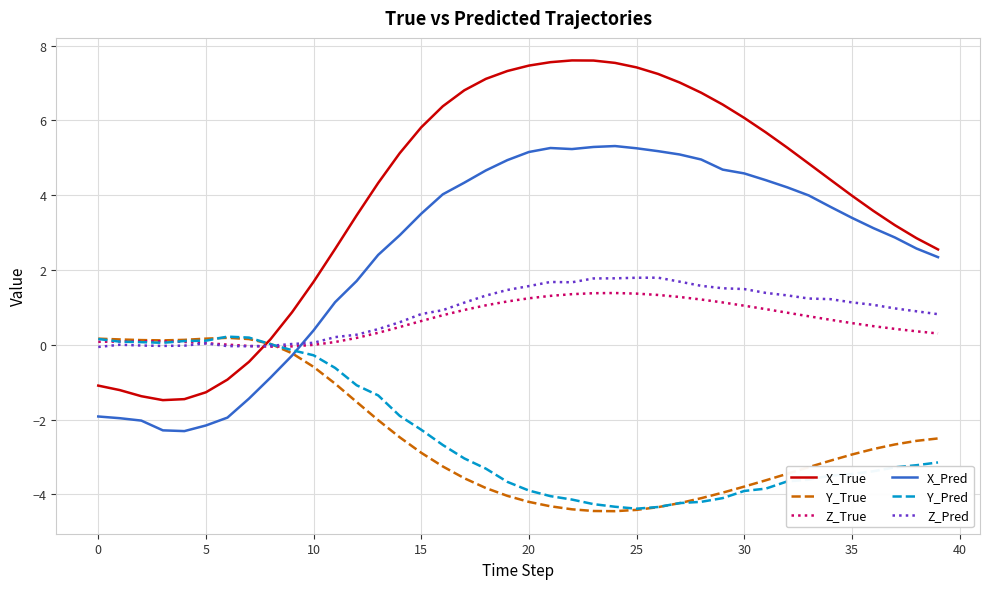

What is the minimum value shown in the chart?

-4.4